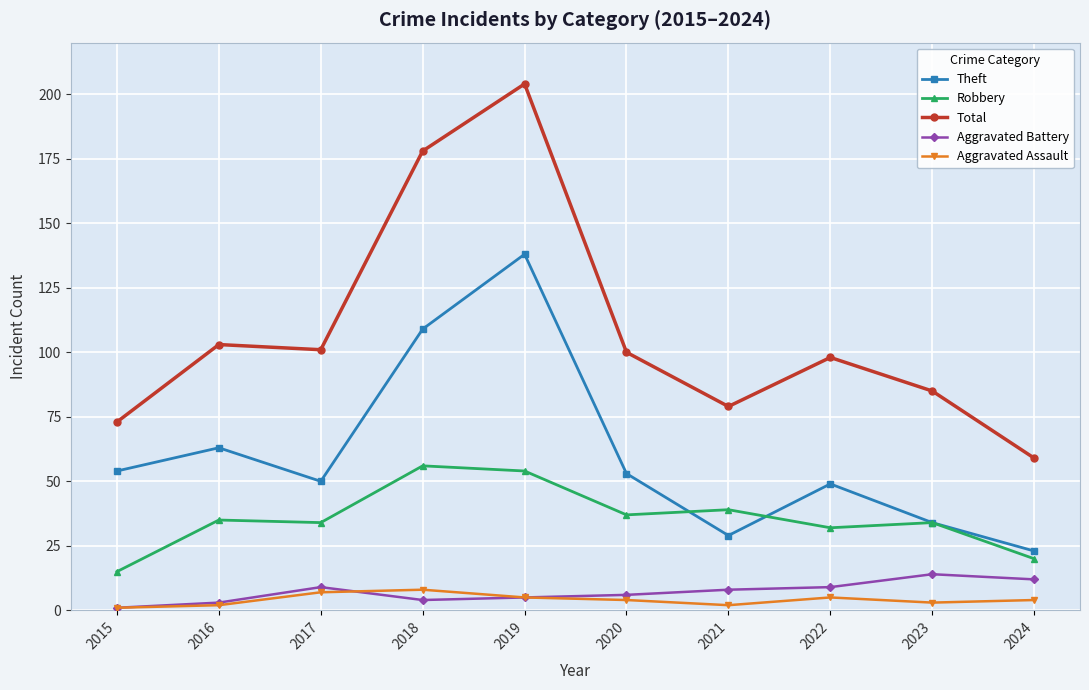

Is the value of Robbery at 2022 greater than the value of Theft at 2024?

Yes